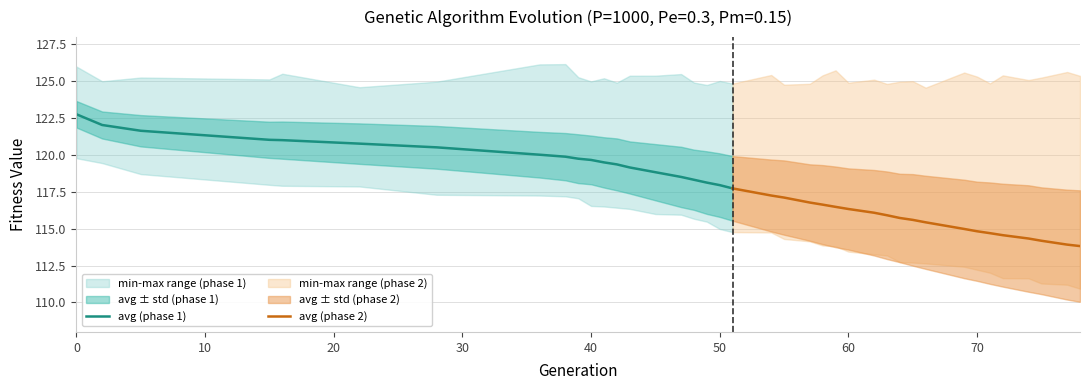

What is the sum of all avg (phase 1) values?

2396.6